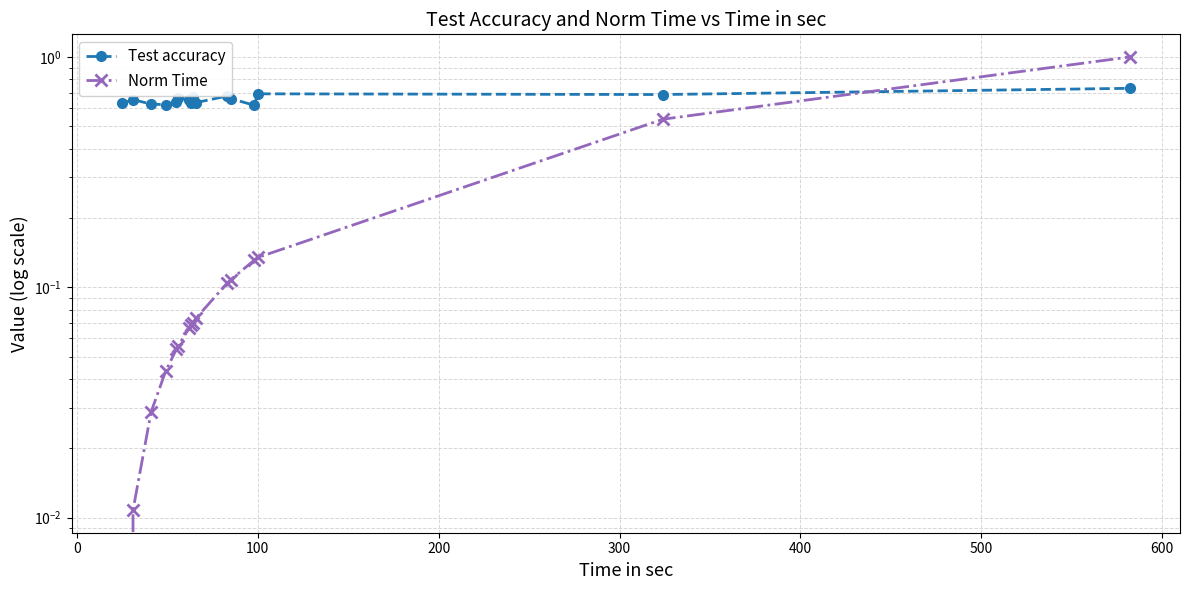

Which series has the largest total across all categories?

Test accuracy